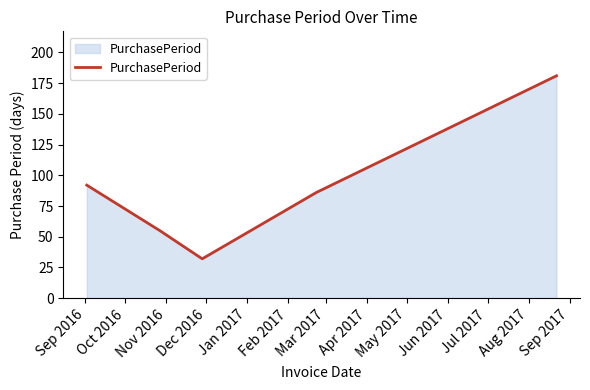

What is the difference between the second highest and minimum values?

60